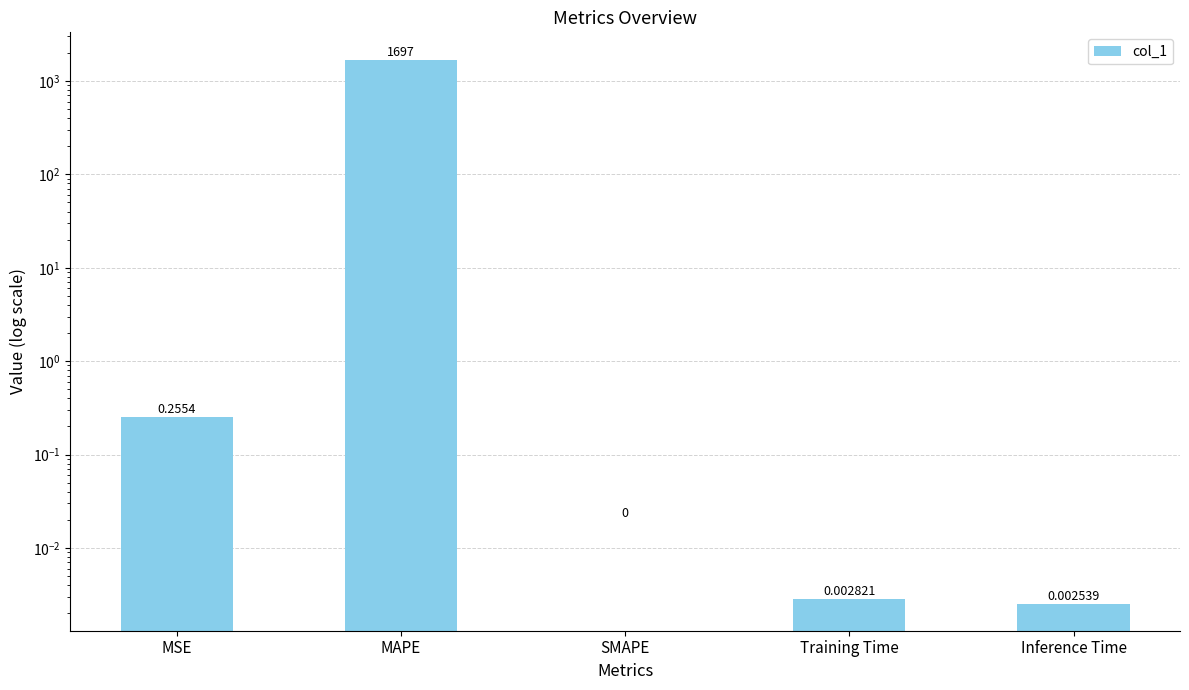

How many bars are there in total?

5